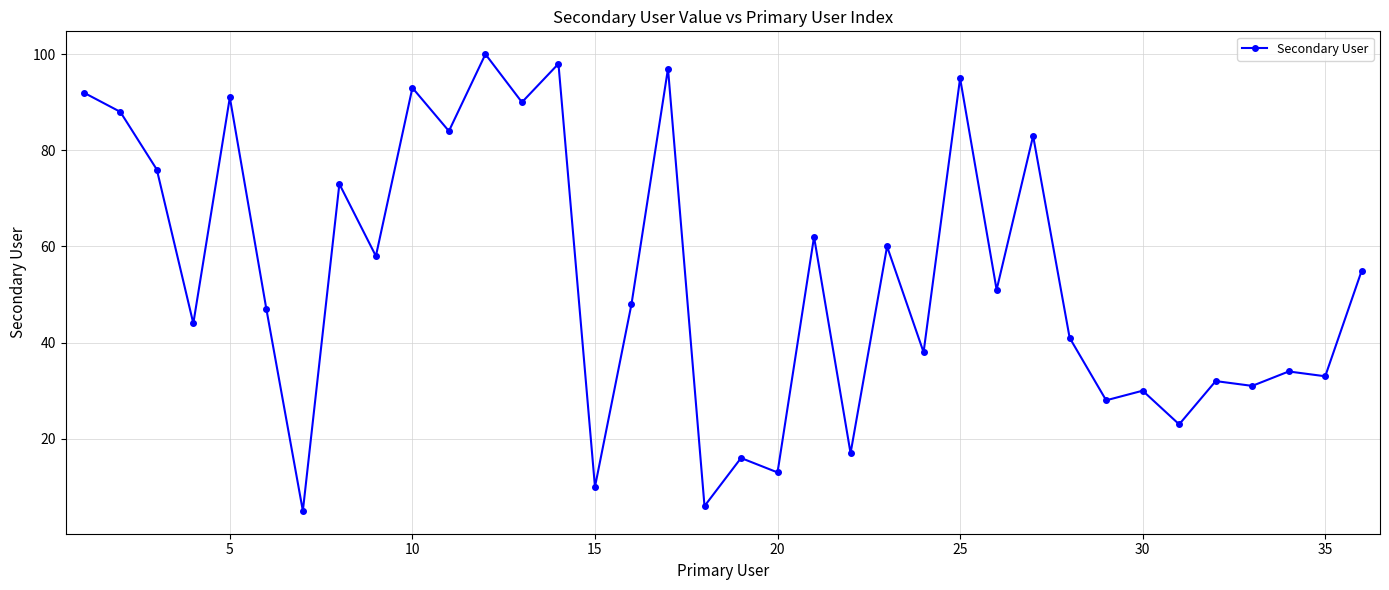

What is the value of the 33rd point from the left?

31